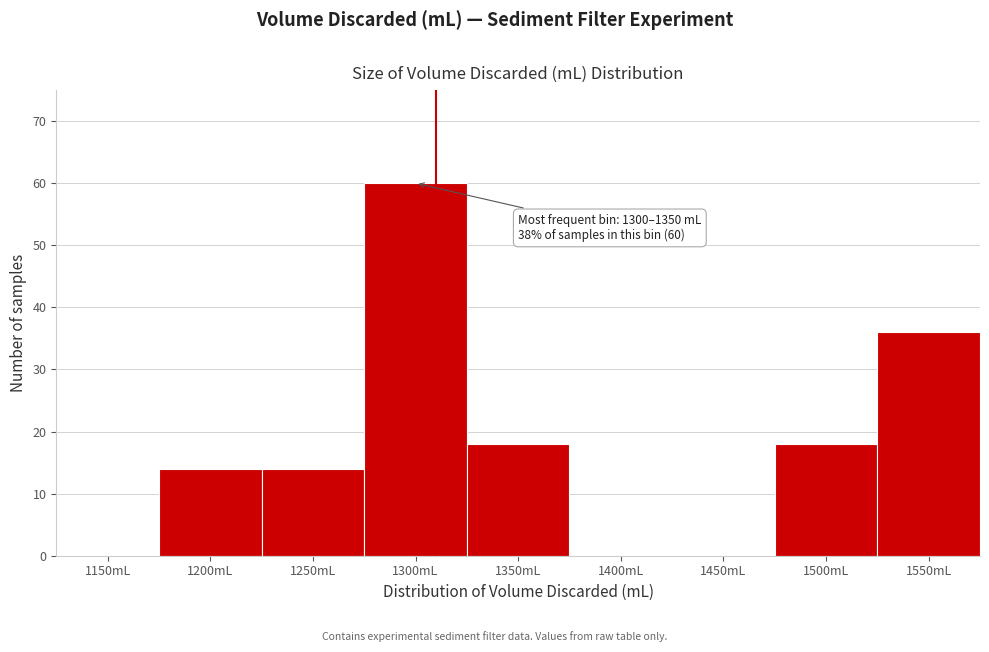

Reading left to right, transcribe all the data shown in this chart.

1150mL=0	1200mL=14	1250mL=14	1300mL=60	1350mL=18	1400mL=0	1450mL=0	1500mL=18	1550mL=36